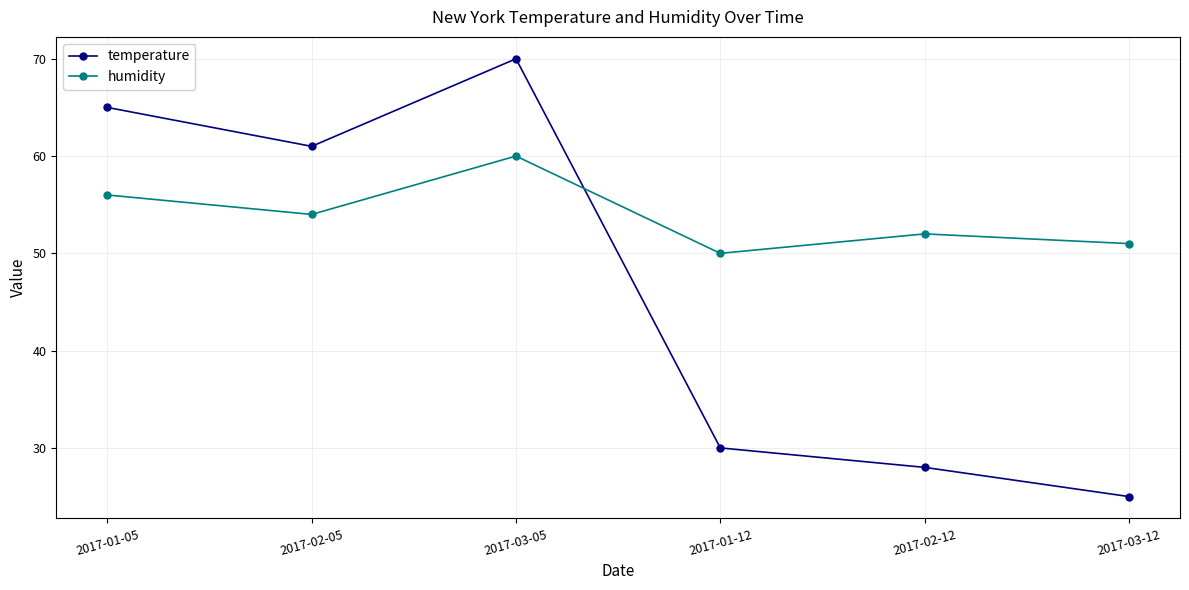

The temperature series shows 116 at 2017-03-05. True or false?

False